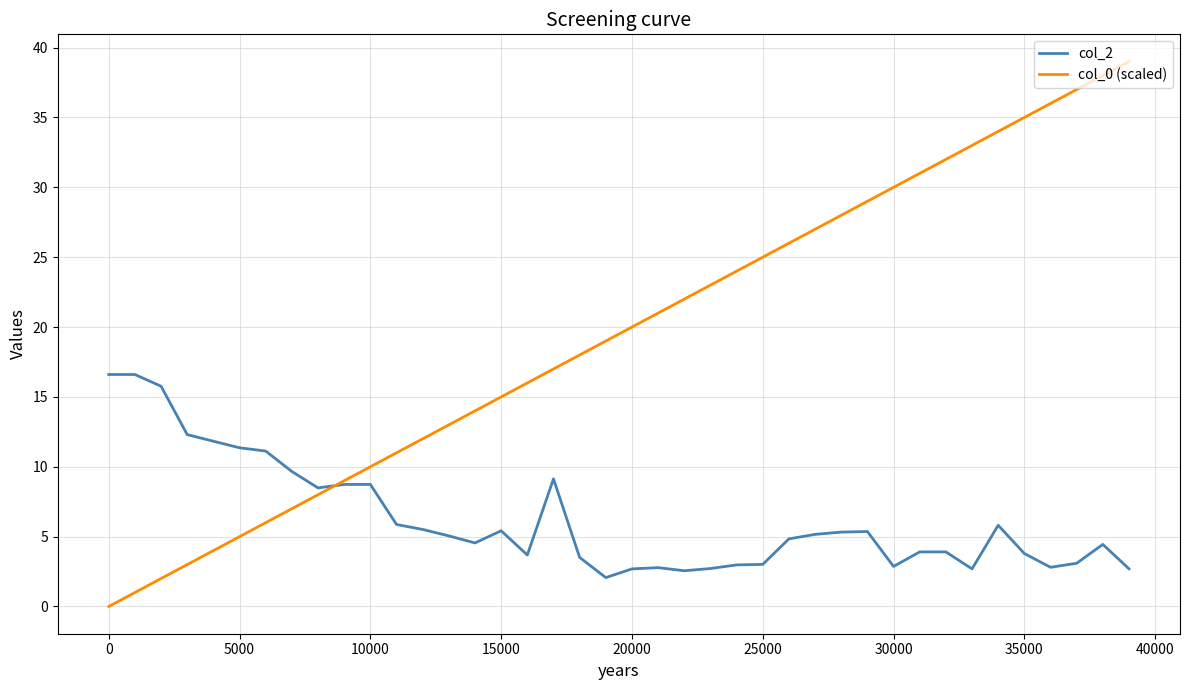

True or false: col_0 (scaled) and col_2 cross at least once.

True